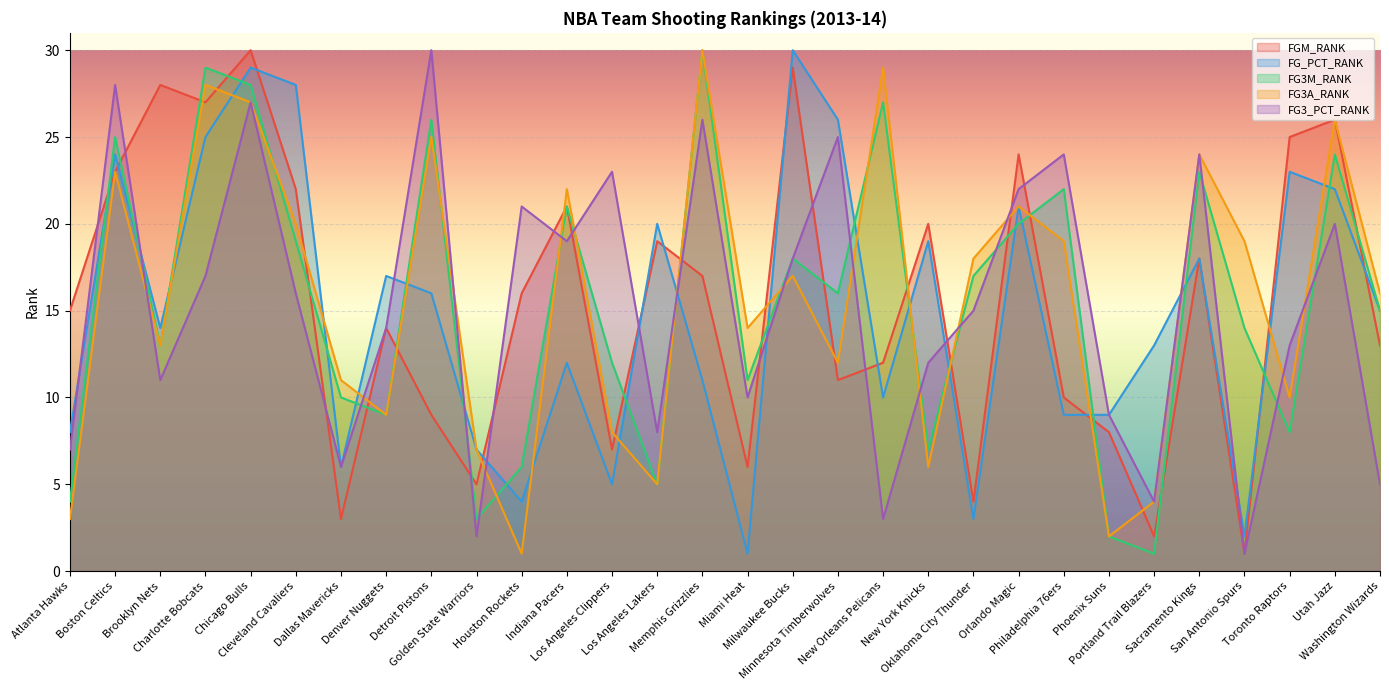

How many values in the FG3_PCT_RANK series exceed 16?

14